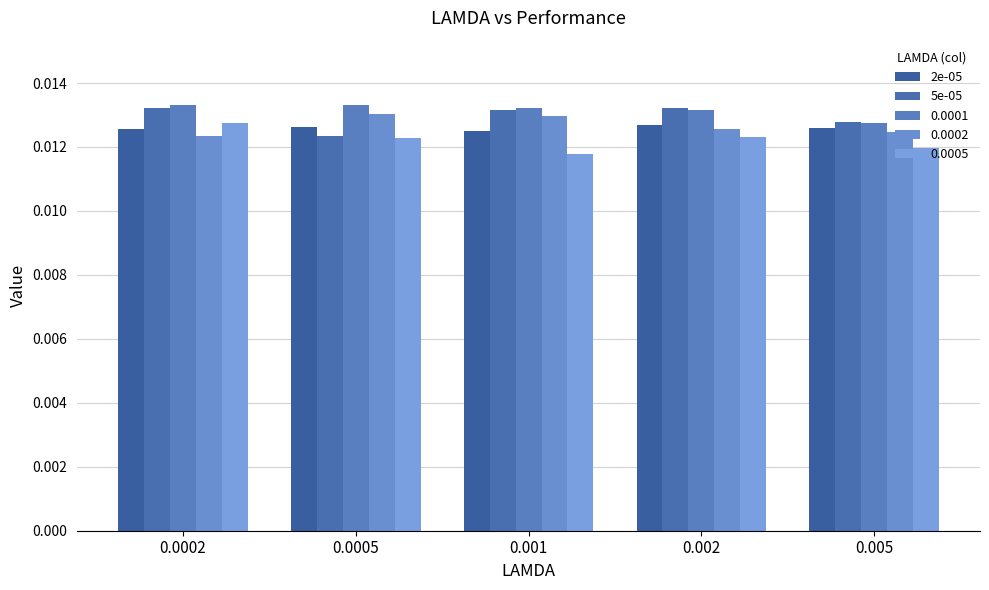

What is the label of the 1st bar from the left?

0.0002